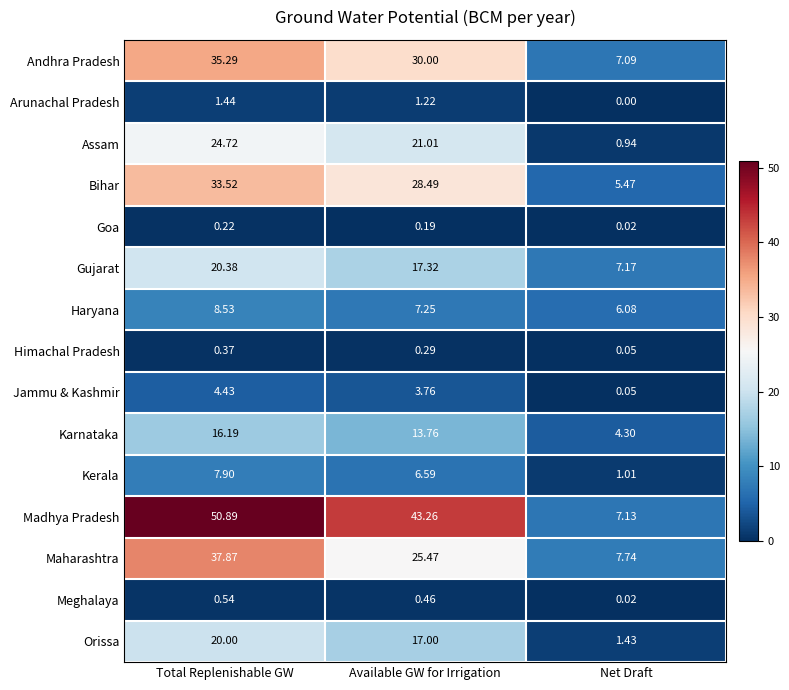

Rank the series by their maximum value, from highest to lowest.

Madhya Pradesh, Maharashtra, Andhra Pradesh, Bihar, Assam, Gujarat, Orissa, Karnataka, Haryana, Kerala, Jammu & Kashmir, Arunachal Pradesh, Meghalaya, Himachal Pradesh, Goa